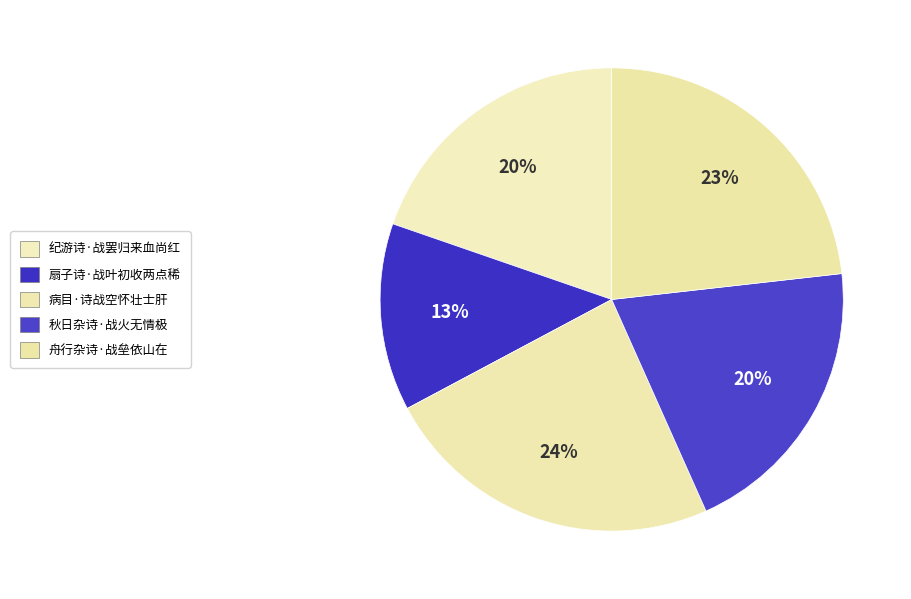

Which category has the smallest portion of the pie?

扇子诗·战叶初收两点稀